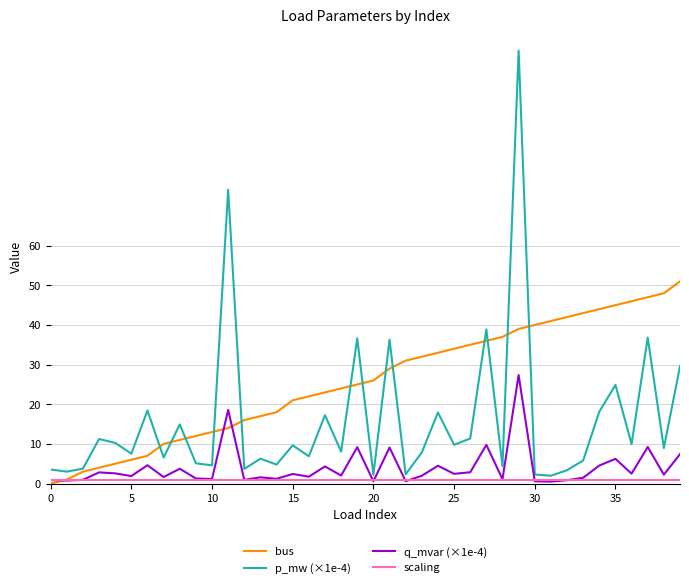

What is the greatest value displayed?

109.2